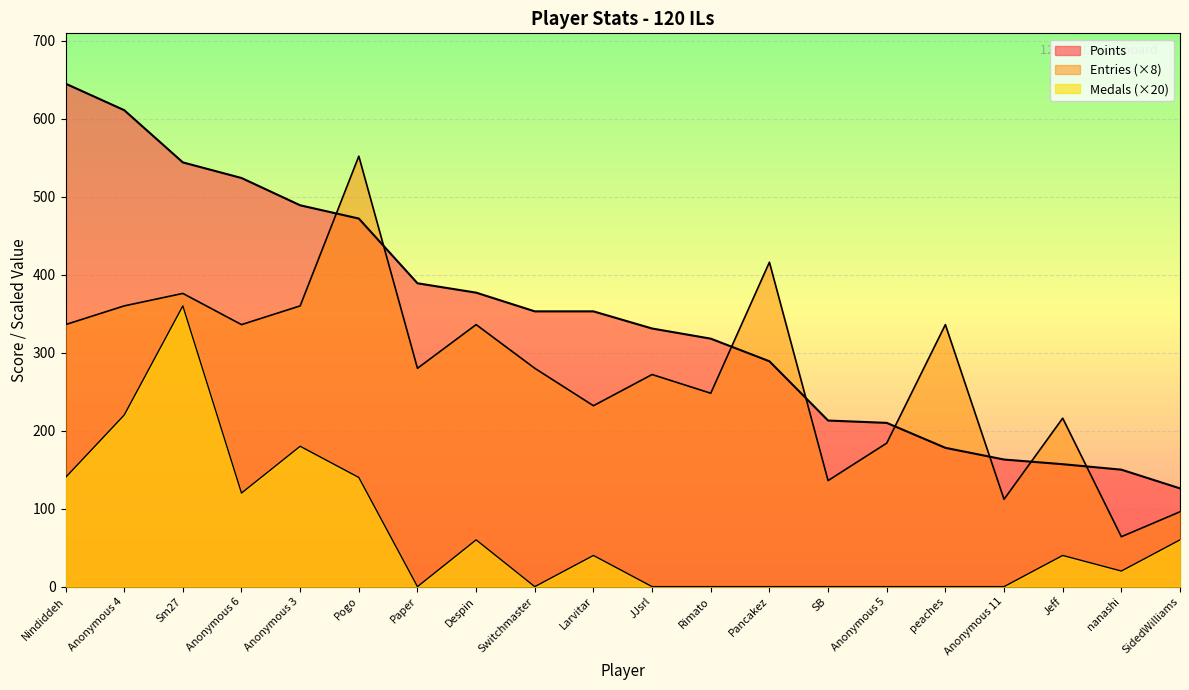

Rank the categories by Medals value from lowest to highest.

Paper, Switchmaster, JJsrl, Rimato, Pancakez, SB, Anonymous 5, peaches, Anonymous 11, nanashi, Larvitar, Jeff, Despin, SidedWilliams, Anonymous 6, Nindiddeh, Pogo, Anonymous 3, Anonymous 4, Sm27